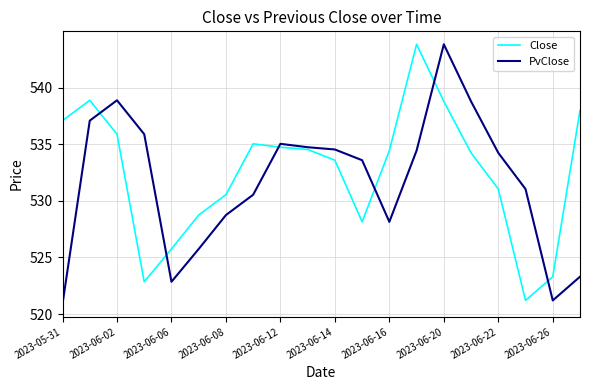

What are all the series names shown in the legend?

Close, PvClose